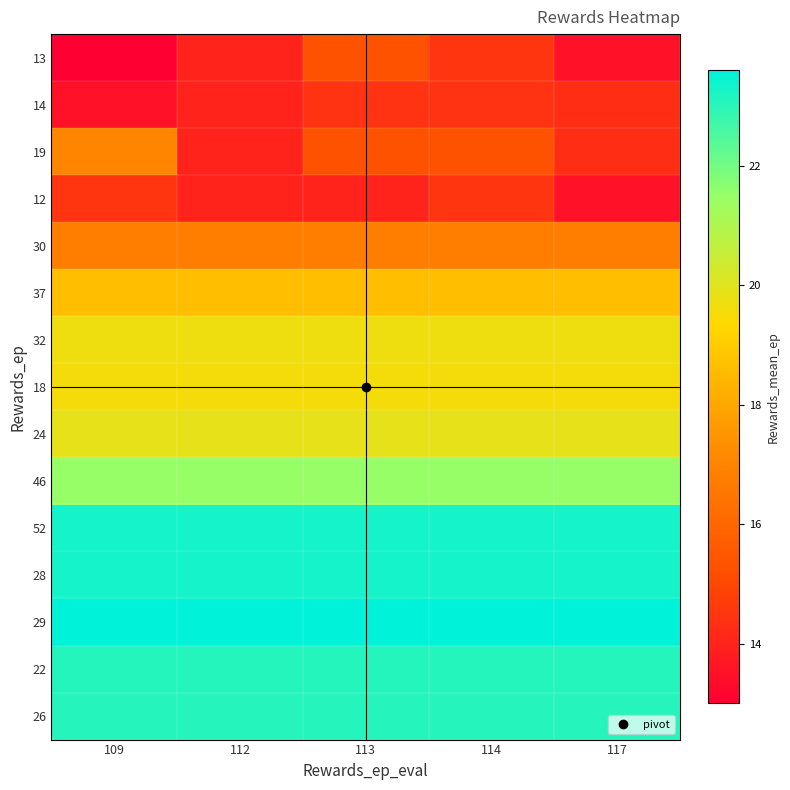

What is the maximum value shown in the chart?

23.6